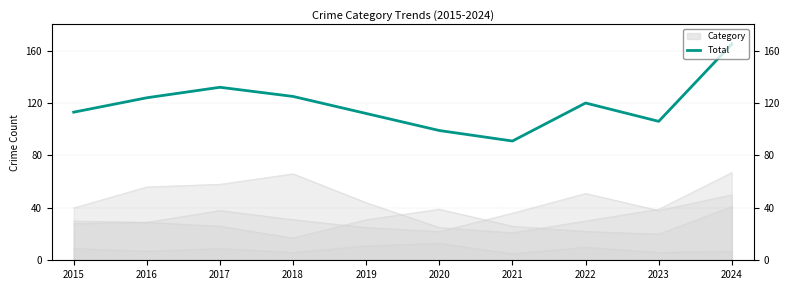

True or false: the data shows 165 at 2022.

False